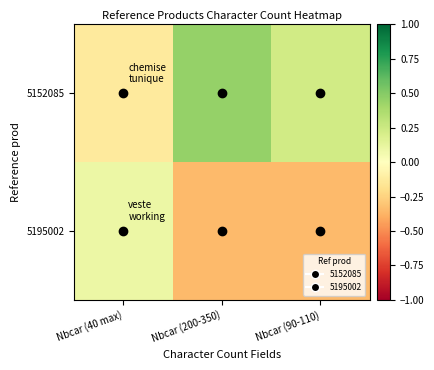

Which has a higher value, Nbcar (200-350) or Nbcar (40 max)?

Nbcar (200-350)